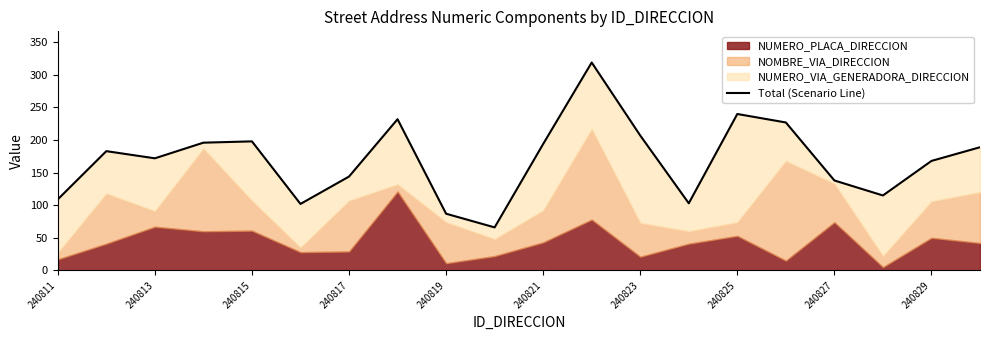

How many data points are above 183?

9